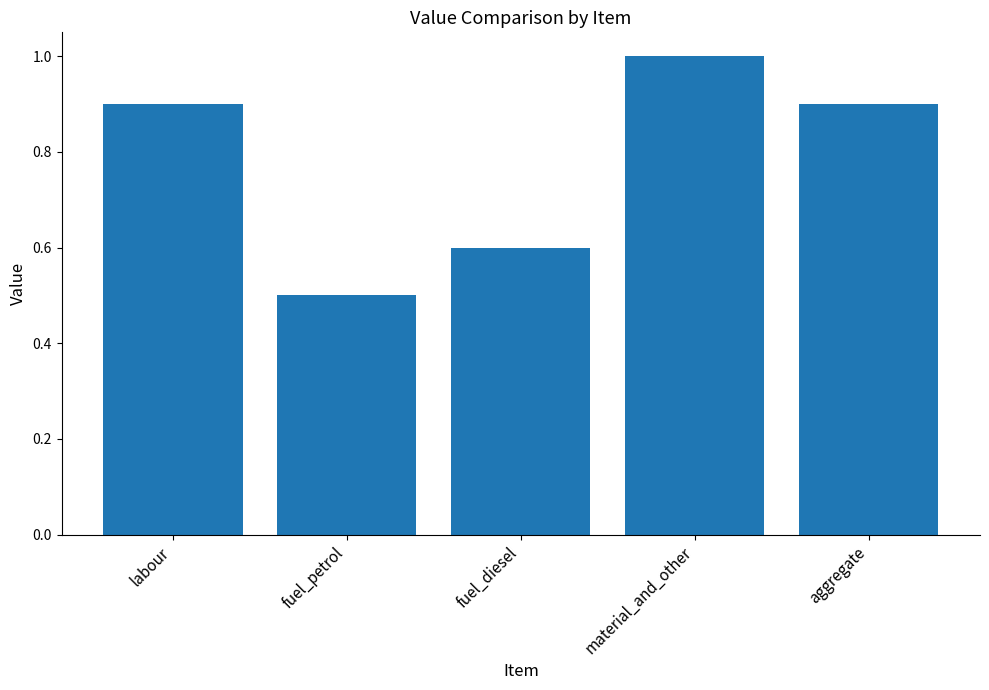

What is the difference between the maximum and second lowest values?

0.4